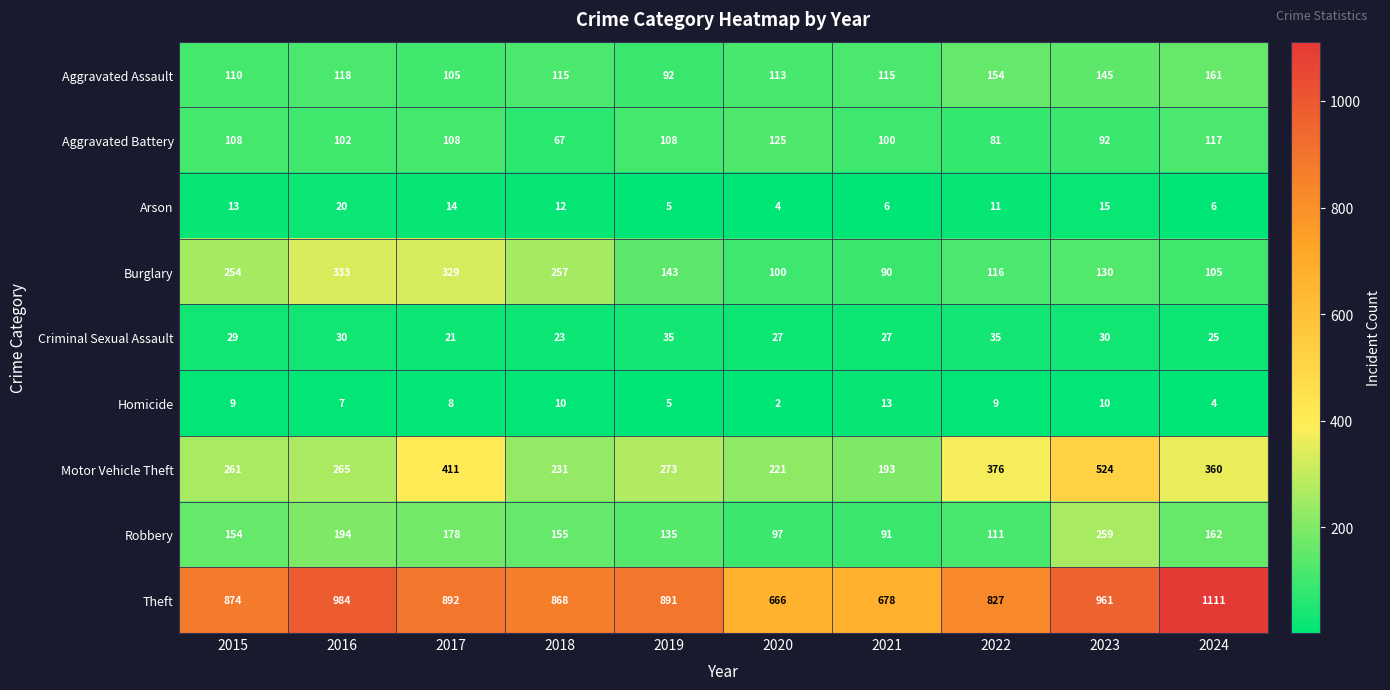

What is the difference between the Homicide values at 2015 and 2020?

7